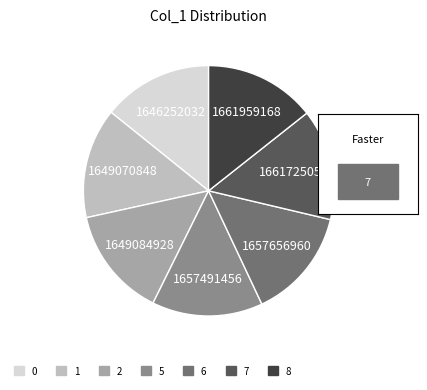

Do 6 and 8 together represent more than half of the pie?

No